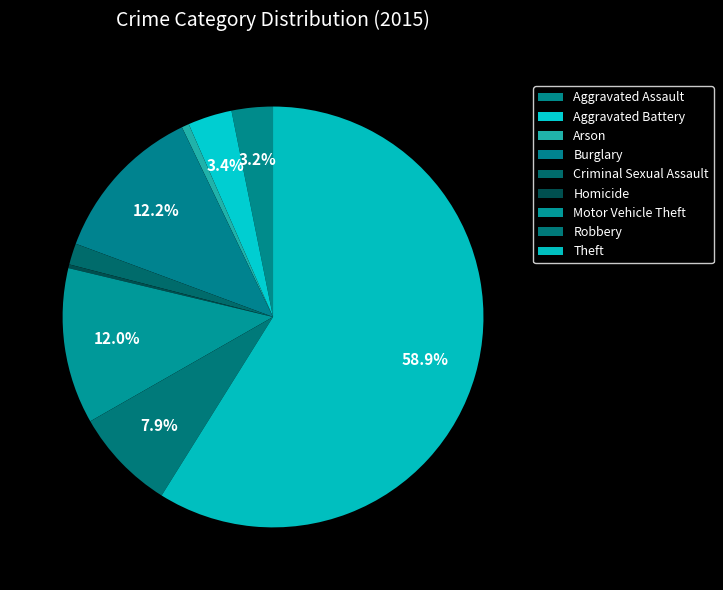

Count the number of slices in the pie.

9